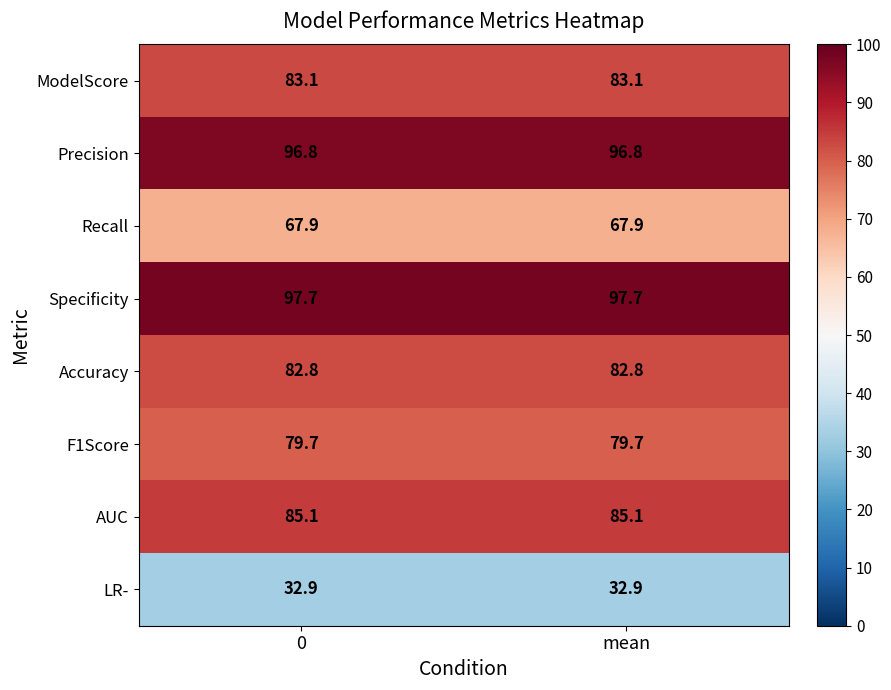

What is the sum of all ModelScore values?

166.2